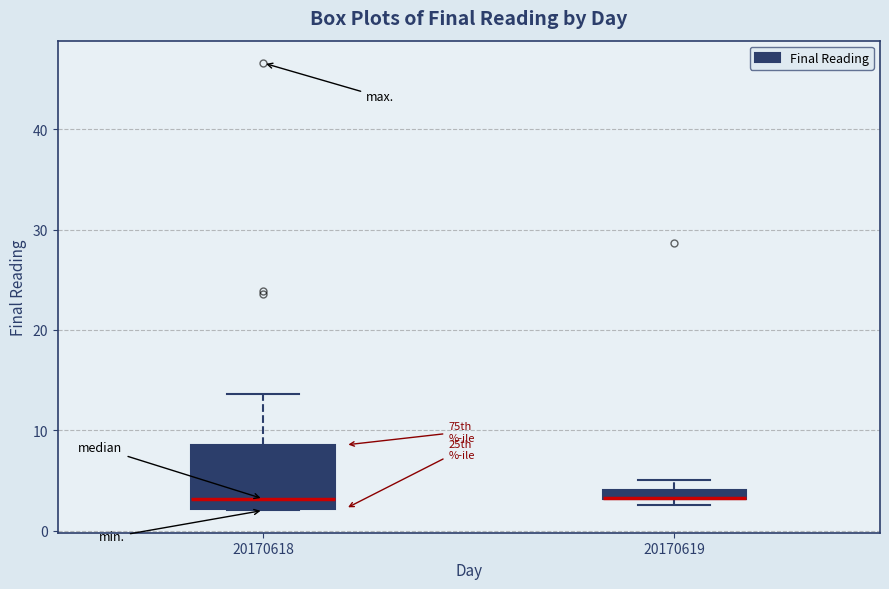

Which box is the tallest, from its lower edge to its upper edge?

20170618